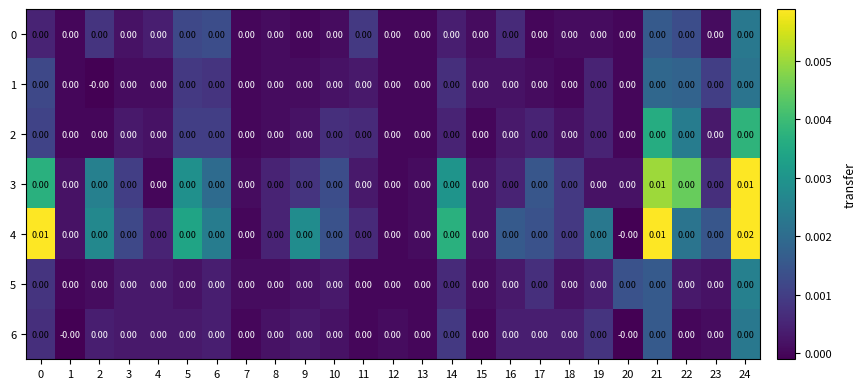

How many categories are shown in the chart?

25